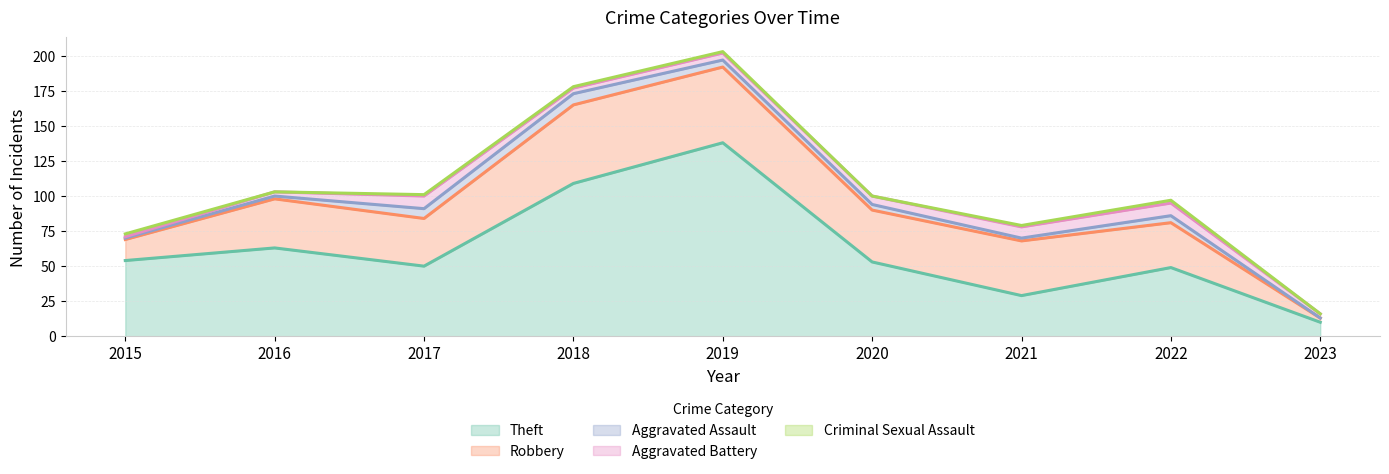

Which category has the lowest value in the Criminal Sexual Assault series?

2016